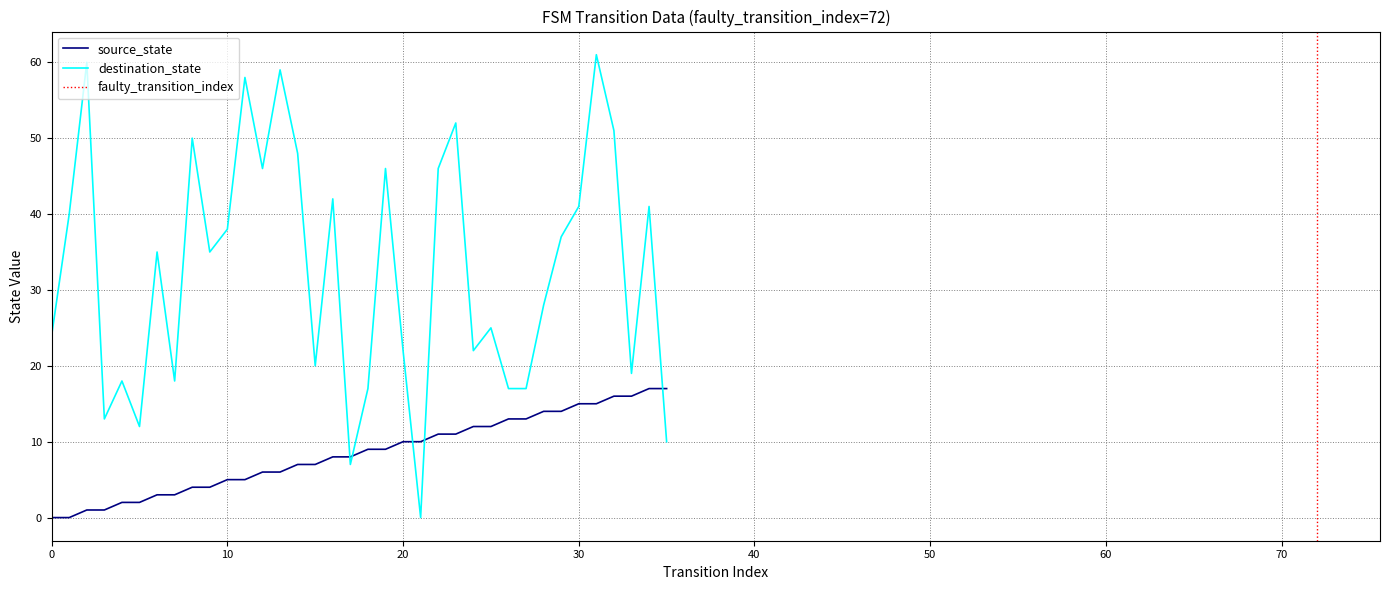

True or false: destination_state has a value of 28 at 28.

True